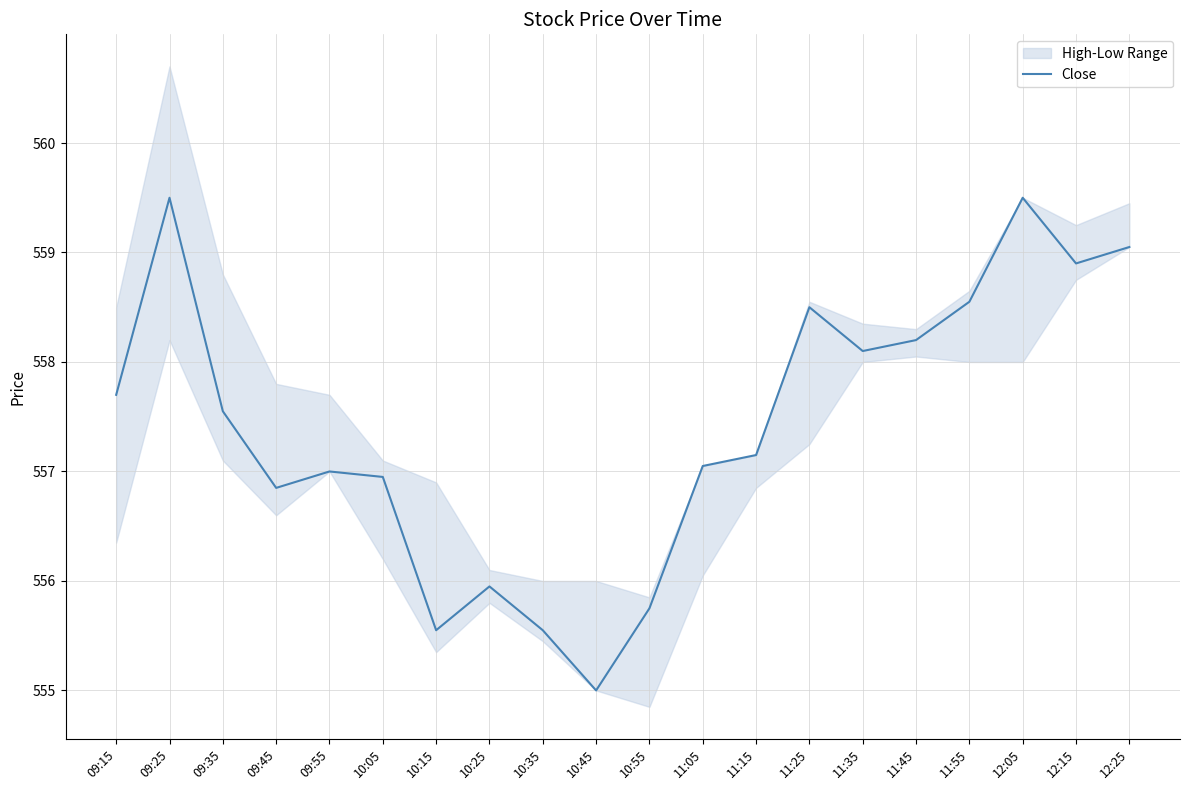

Which label corresponds to the largest value in the chart?

09:25